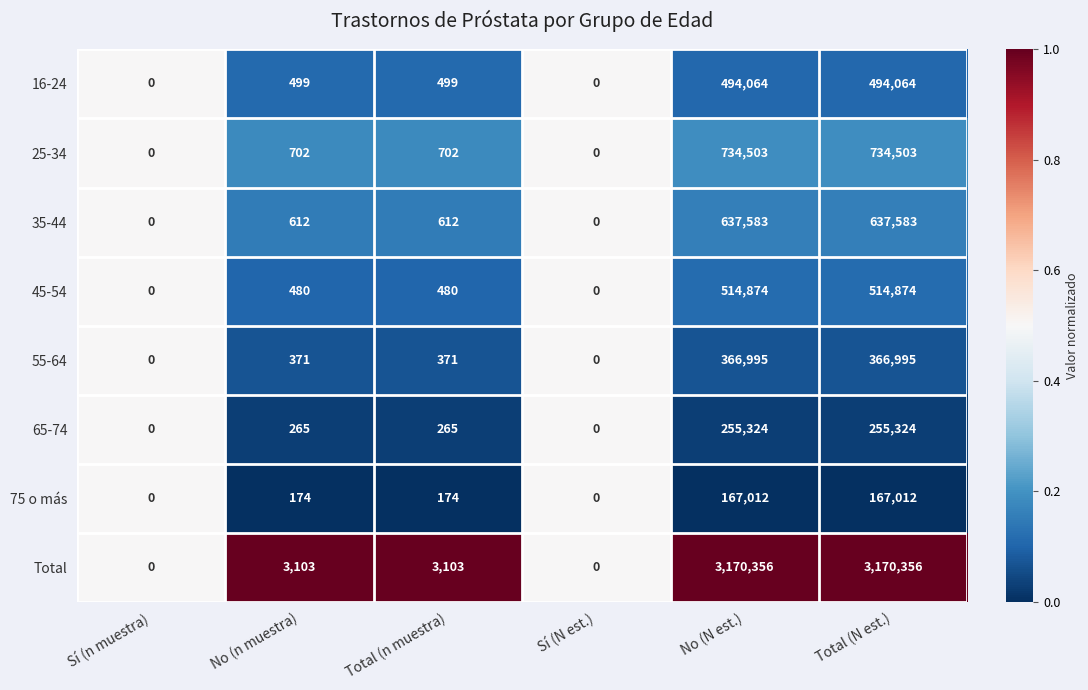

What is the difference between the 35-44 values at Total (n muestra) and Sí (N est.)?

612